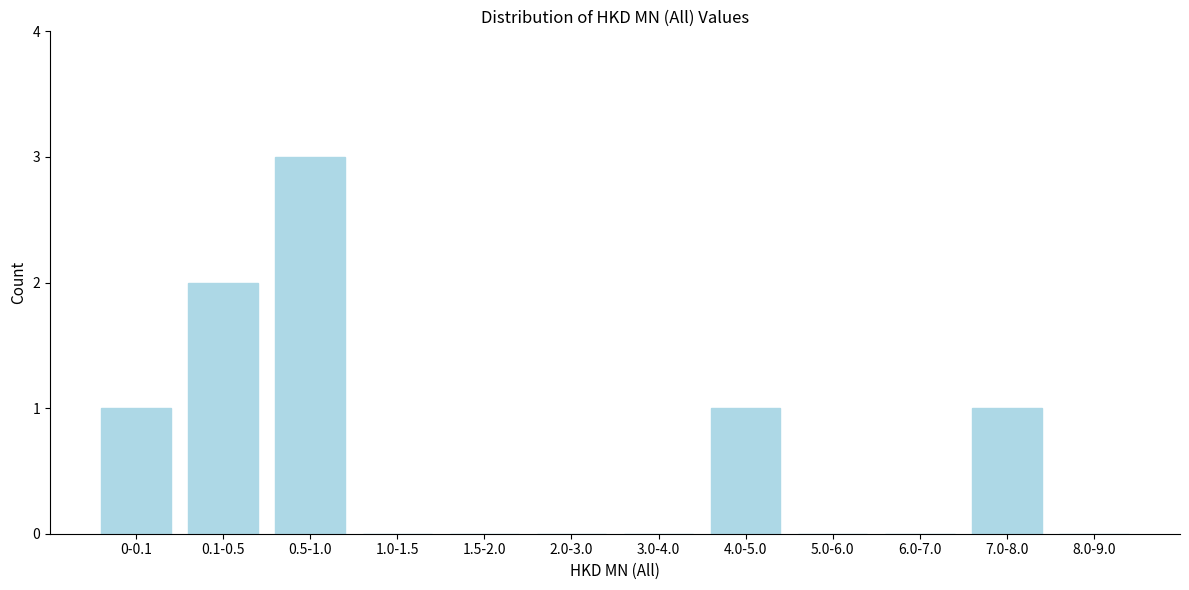

Reading left to right, transcribe all the data shown in this chart.

0-0.1=1	0.1-0.5=2	0.5-1.0=3	1.0-1.5=0	1.5-2.0=0	2.0-3.0=0	3.0-4.0=0	4.0-5.0=1	5.0-6.0=0	6.0-7.0=0	7.0-8.0=1	8.0-9.0=0